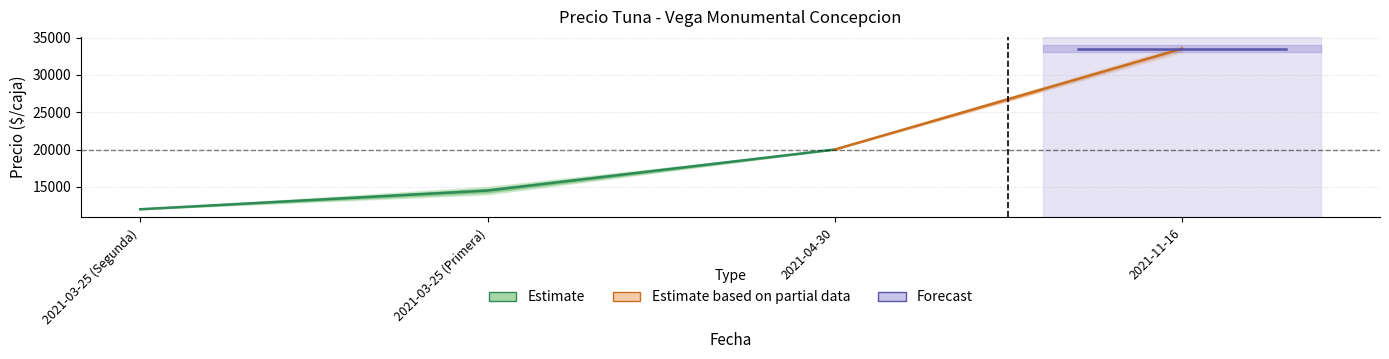

What is the sum of the Precio maximo values at 2021-03-25 (Primera) and 2021-04-30?

35000